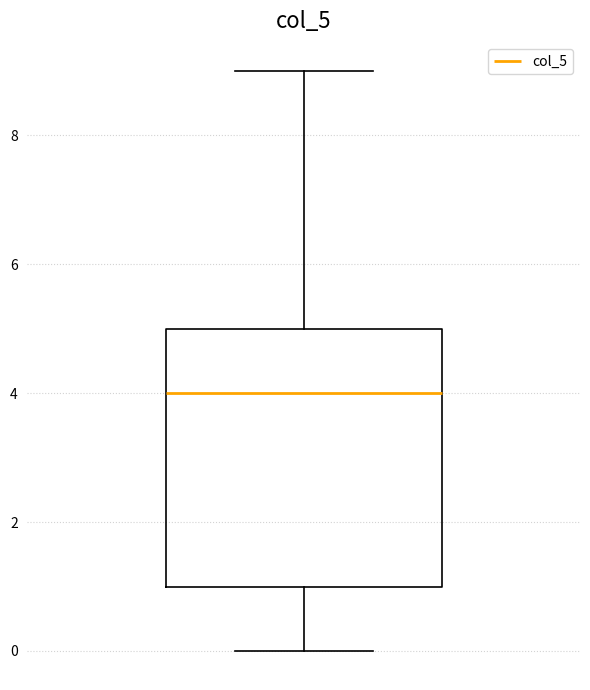

Transcribe this box plot: give where the median line is, the range the box spans, and where the two whiskers end, as read against the y-axis. The values are not printed on the chart, so give them approximately, as read against the axis.

median 4, box 1 to 5, whiskers 0 to 9